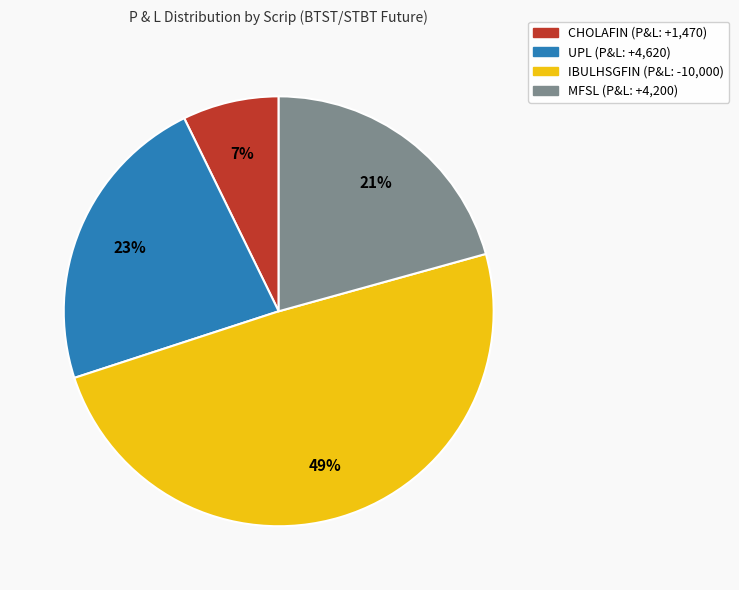

To the nearest percent, what percentage of the pie is UPL?

23%